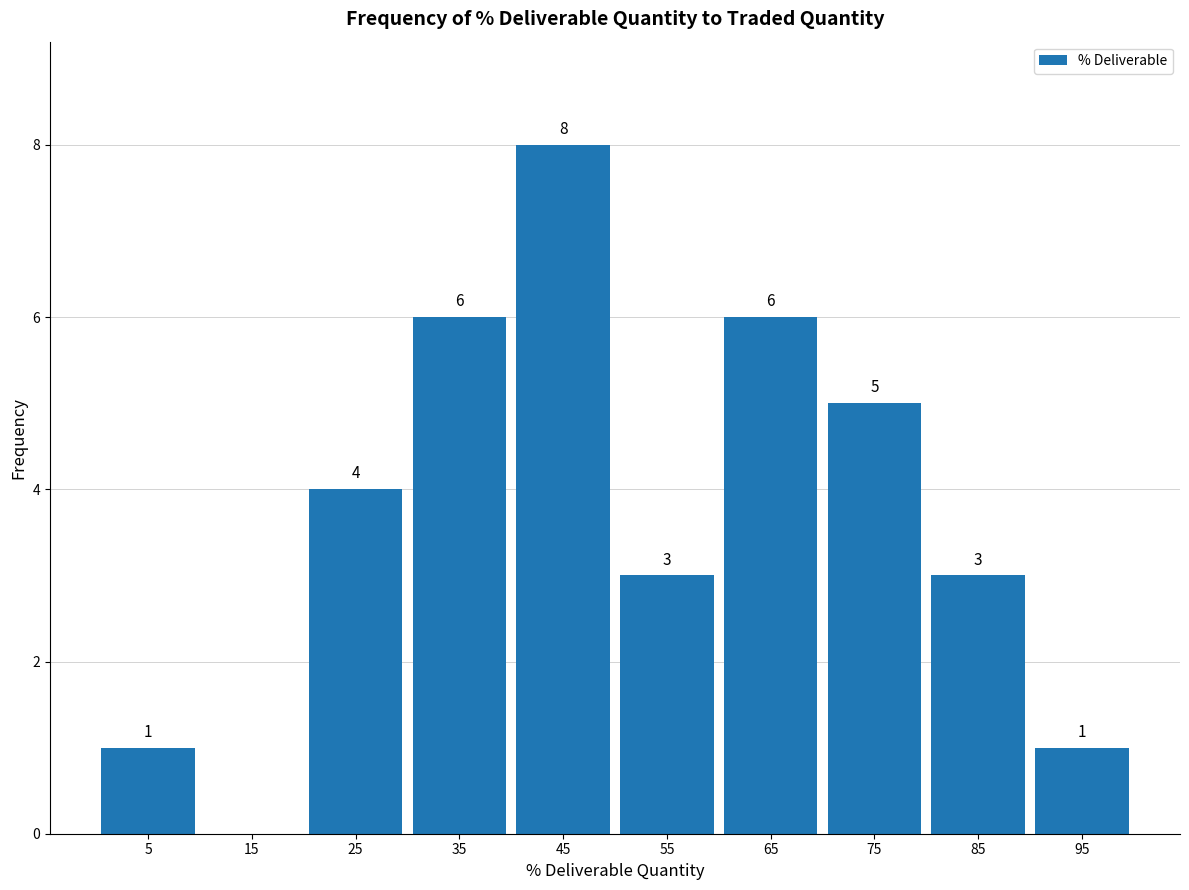

Over which range of the x-axis is the bar tallest?

40 to 50